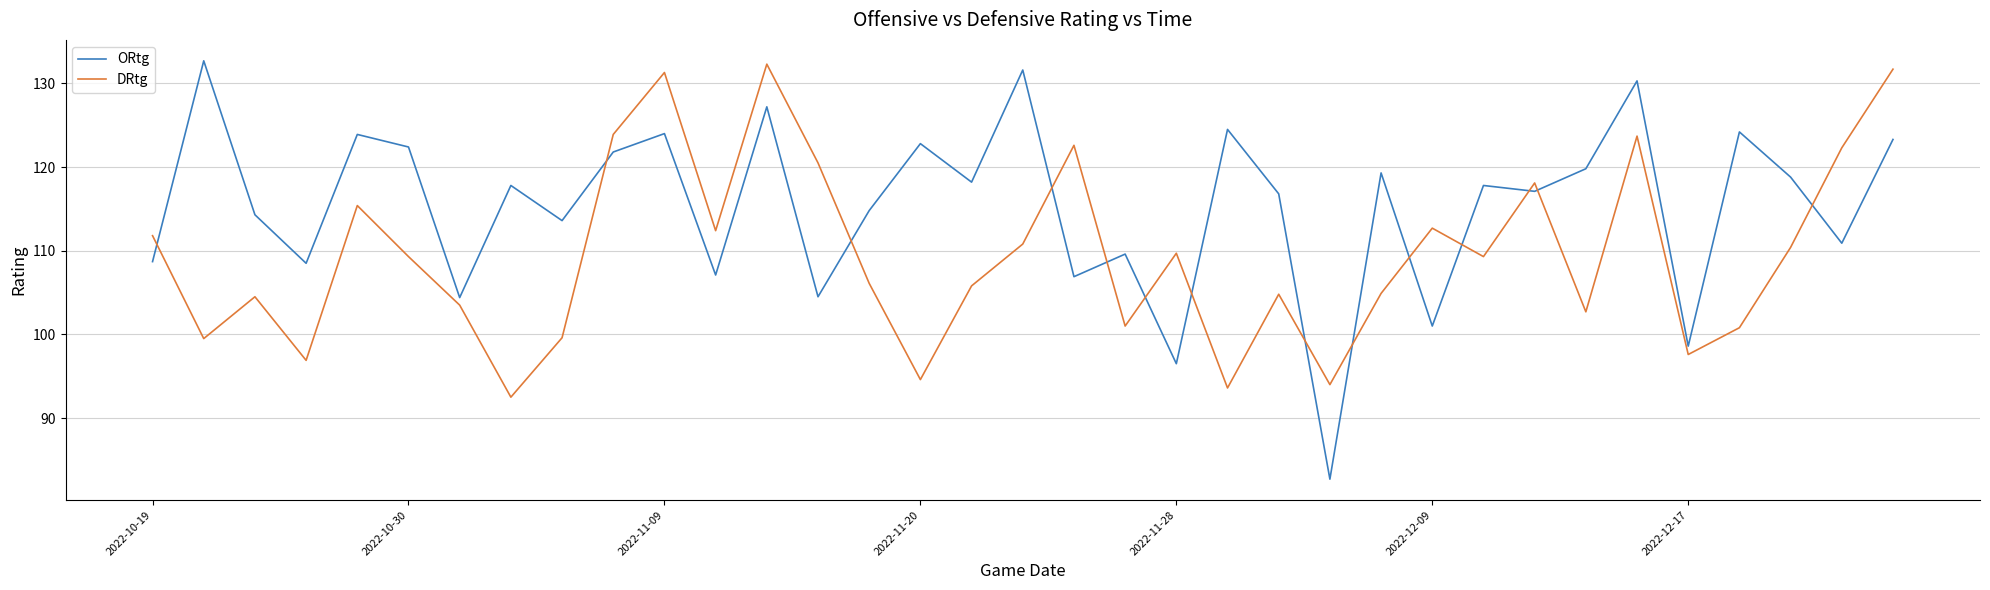

What is the maximum value shown in the chart?

132.7